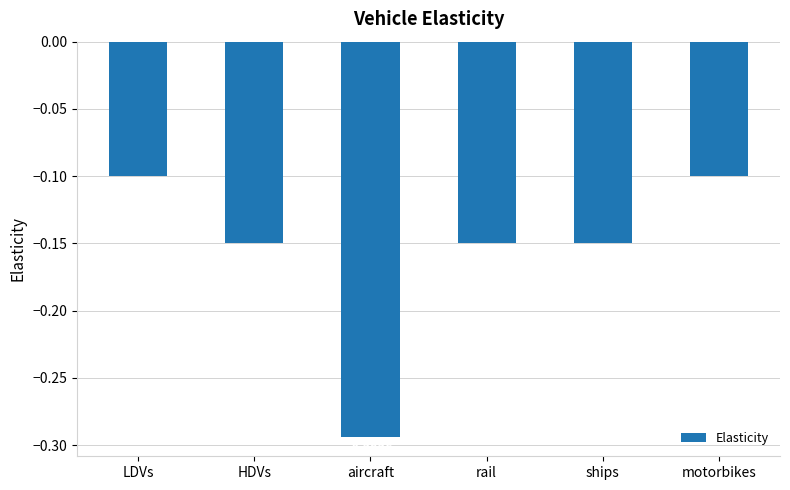

What is the change in value from aircraft to rail?

+0.1